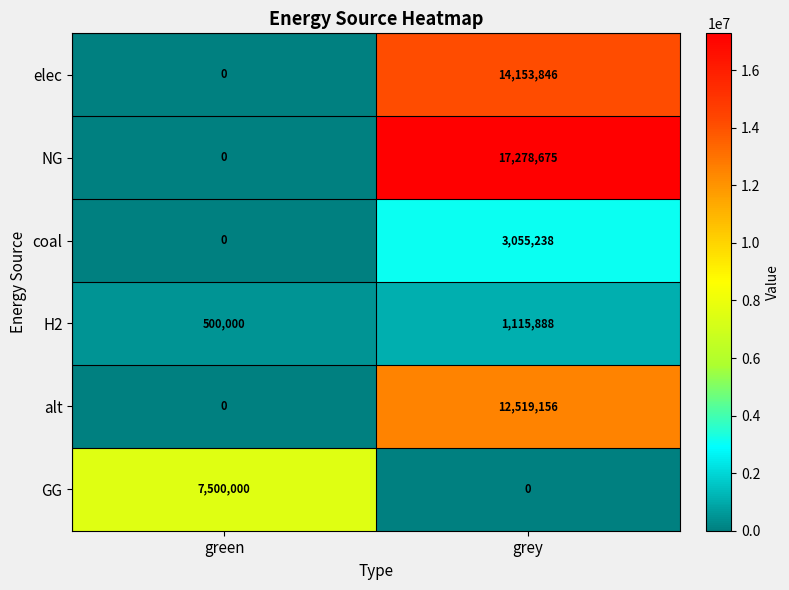

Between green and grey, which series saw the biggest shift?

NG